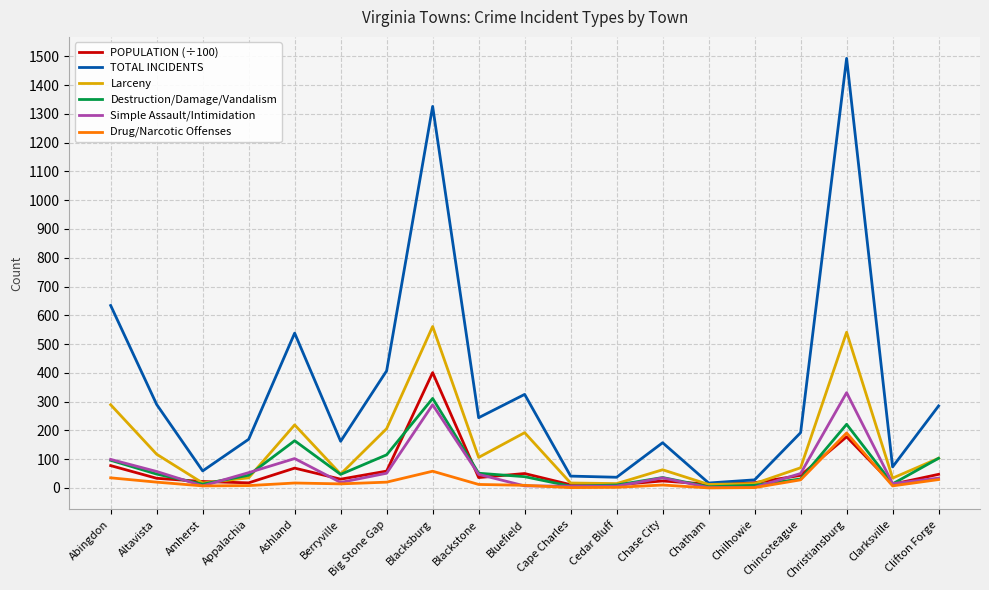

At which category does TOTAL INCIDENTS reach its first local valley?

Amherst